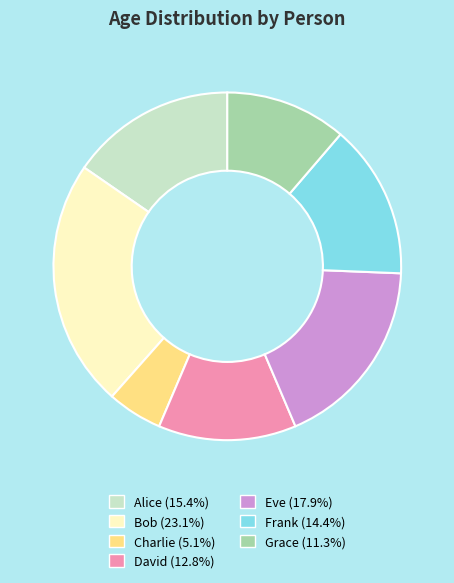

What is the smallest slice in the pie chart?

Charlie